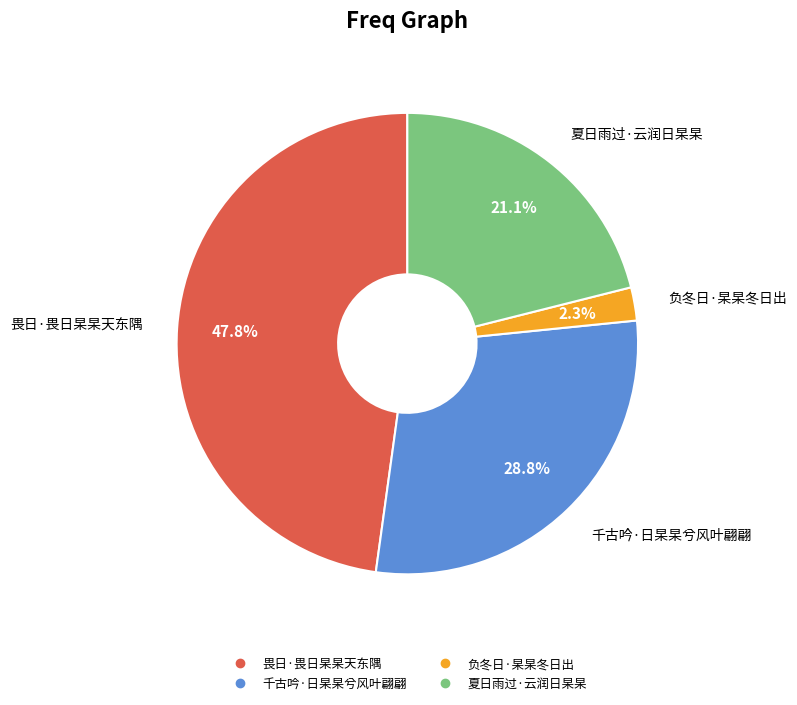

To the nearest percent, what portion does 千古吟·日杲杲兮风叶翩翩 represent?

29%